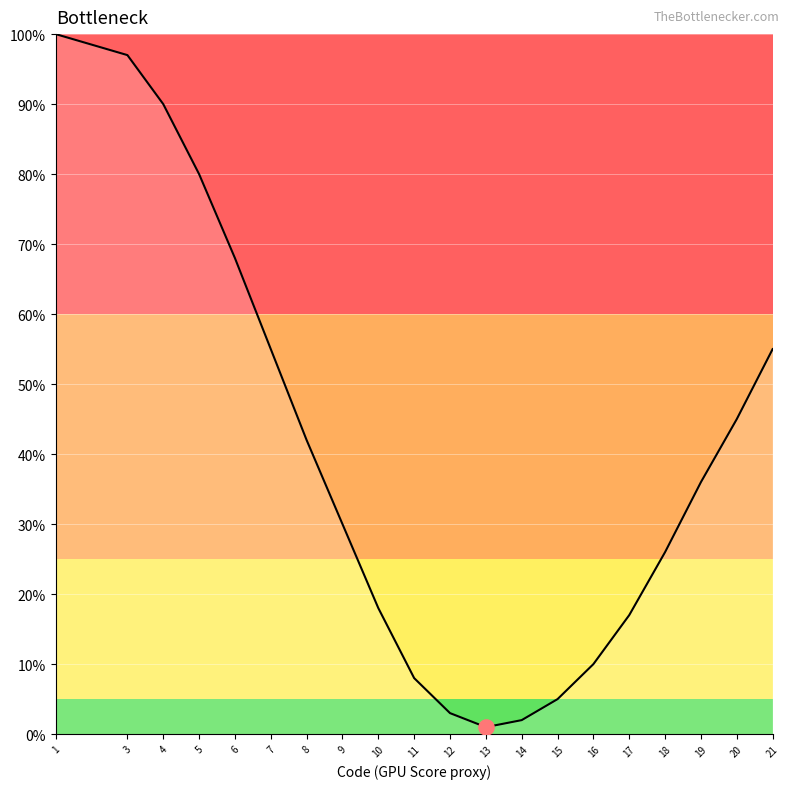

What is the ratio of the value at 21 to the value at 9?

1.8